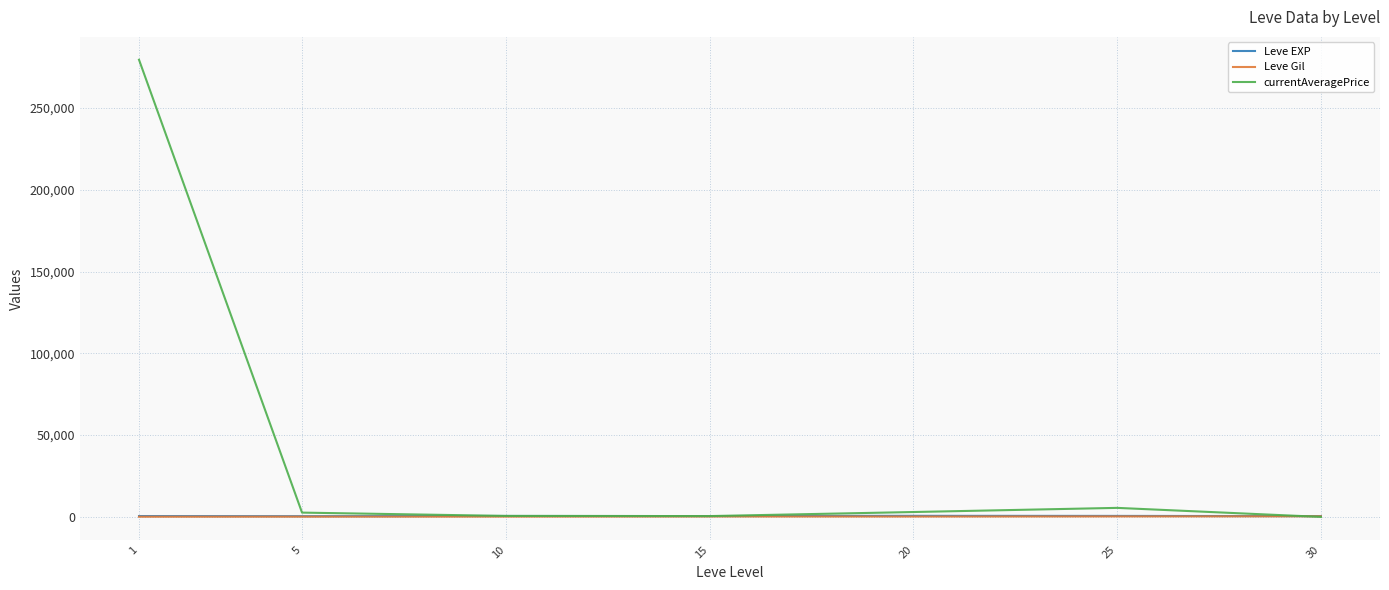

How many lines are shown in the chart?

3